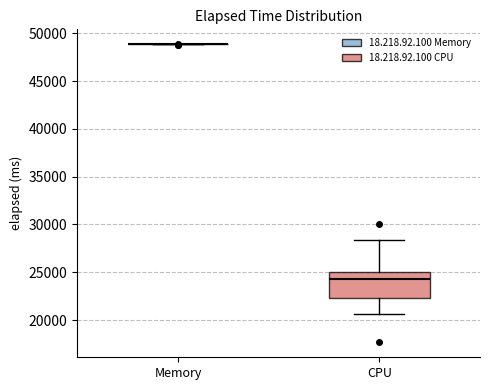

Reading left to right, transcribe this box plot: for each box, give where its median line is, the range the box spans, and where its two whiskers end, as read against the y-axis. The values are not printed on the chart, so give them approximately, as read against the axis.

Memory: box collapsed to a line at 49000, whiskers 49000 to 49000
CPU: median 24500, box 22500 to 25000, whiskers 20500 to 28500